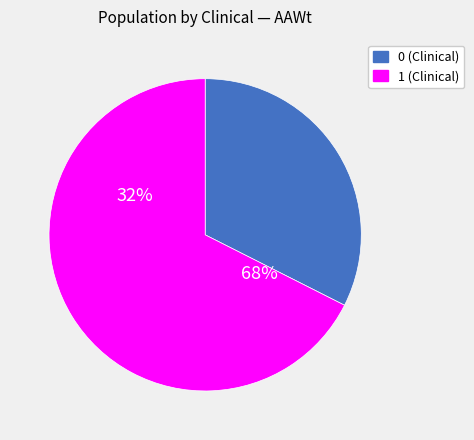

Which has a higher value, 1 or 0?

1